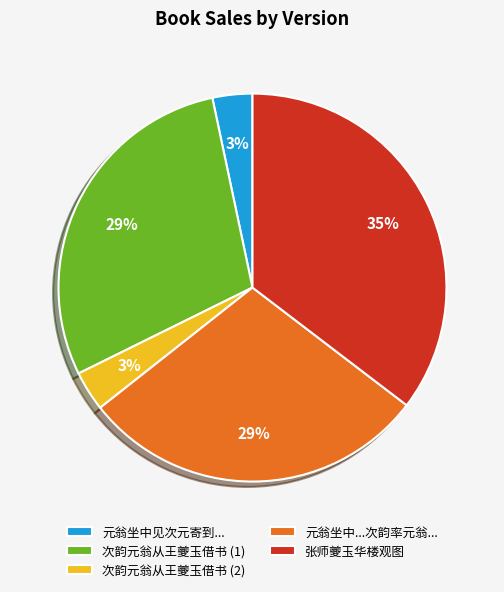

Do 次韵元翁从王夔玉借书 (1) and 元翁坐中...次韵率元翁... together represent more than half of the pie?

Yes